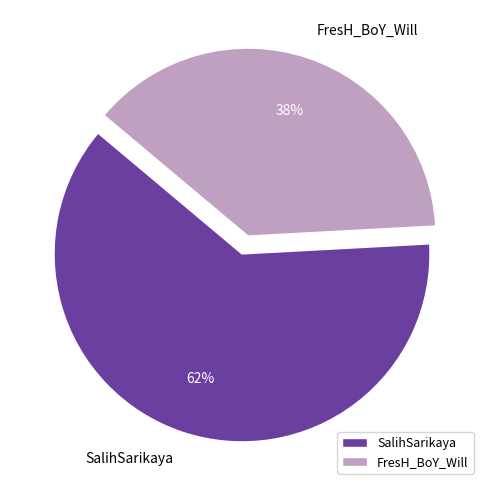

Which slice is the smallest?

FresH_BoY_Will